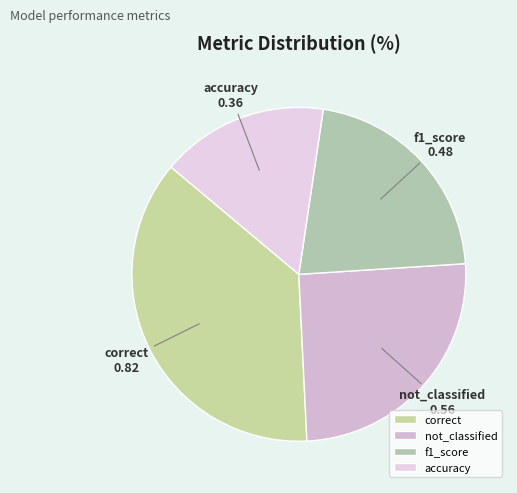

Is the sum of correct and not_classified greater than half?

Yes